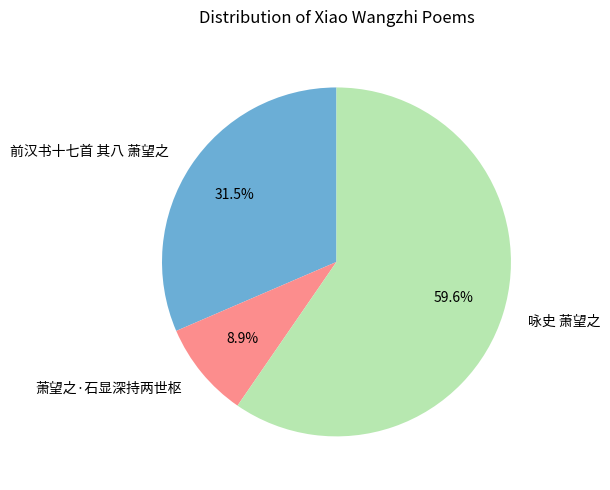

Which category has the smallest portion of the pie?

萧望之·石显深持两世枢